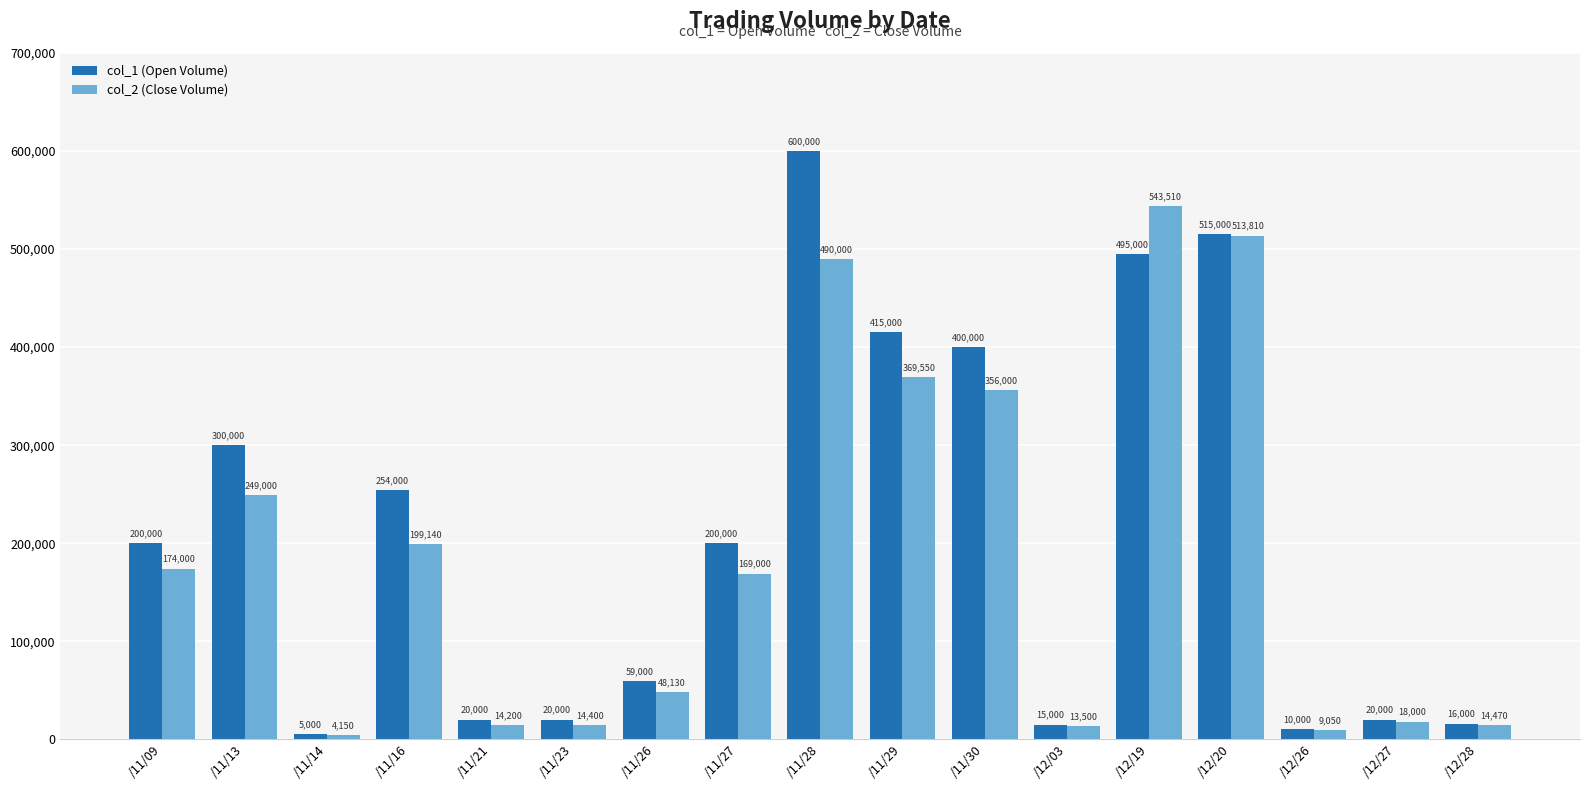

The value of col_2 (Close Volume) at /12/28 is 14470. True or false?

True